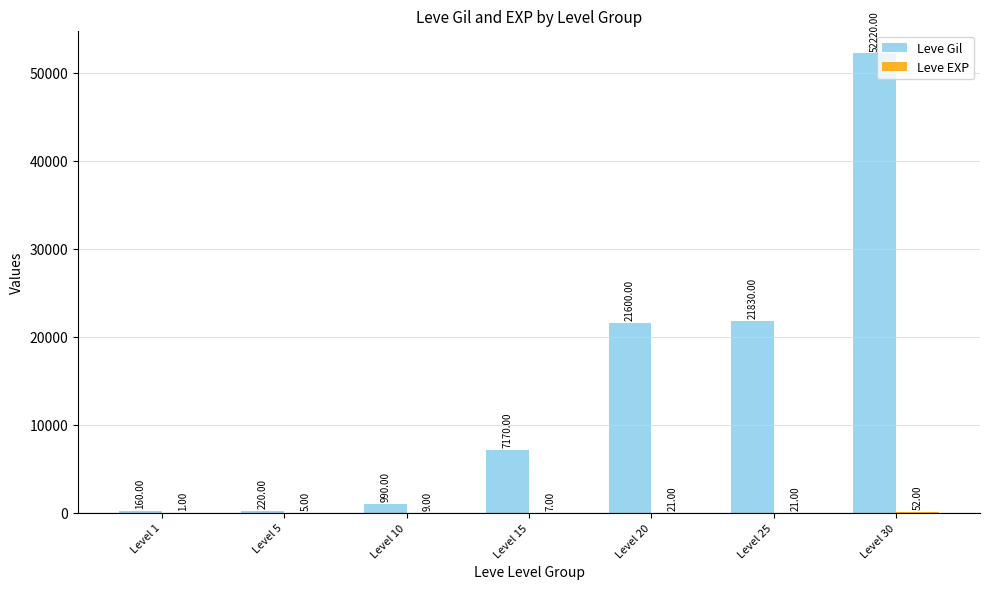

What is the total value across all series at Level 30?

52272